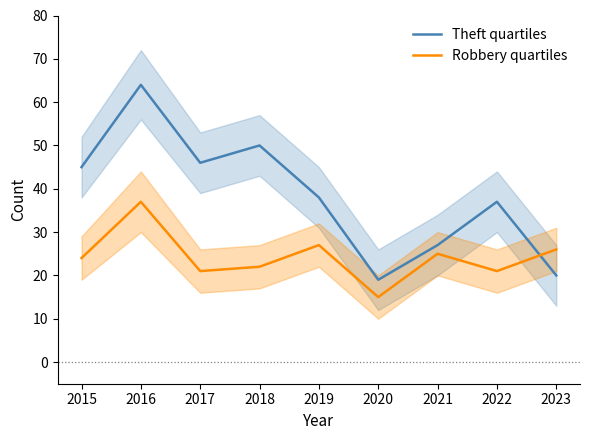

The Robbery quartiles series shows 7 at 2023. True or false?

False